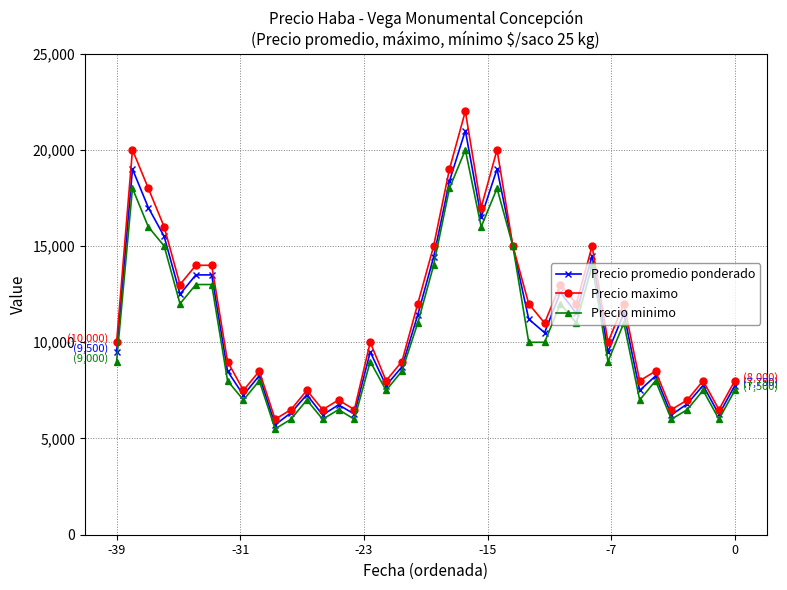

What is the value of the Precio promedio ponderado point at the 8th from the left?

8500